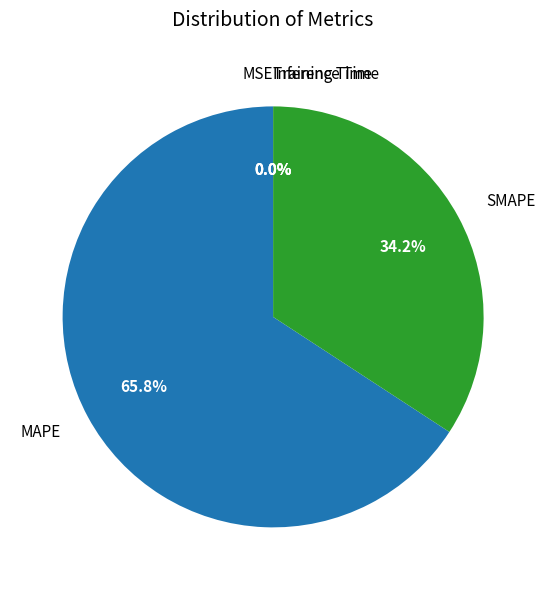

Does SMAPE represent more than half of the total?

No